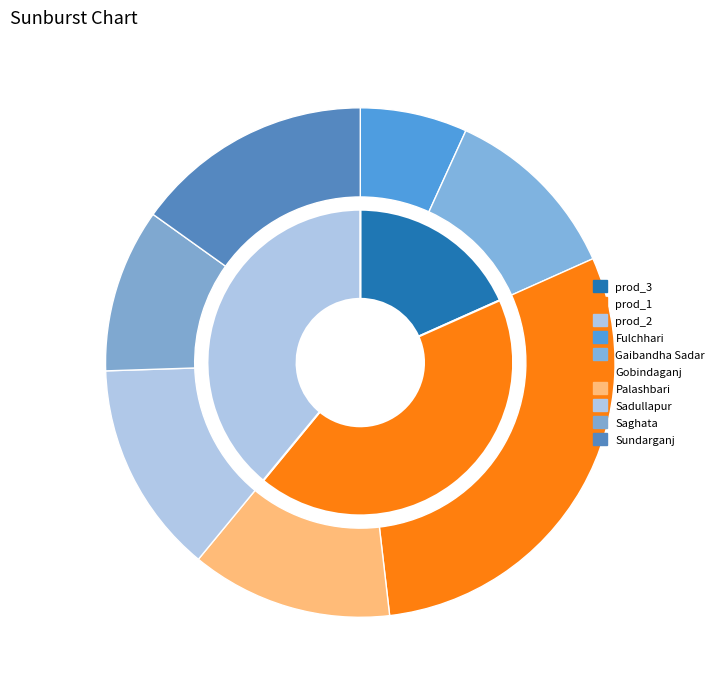

To the nearest percent, what percentage of the pie is Palashbari?

13%